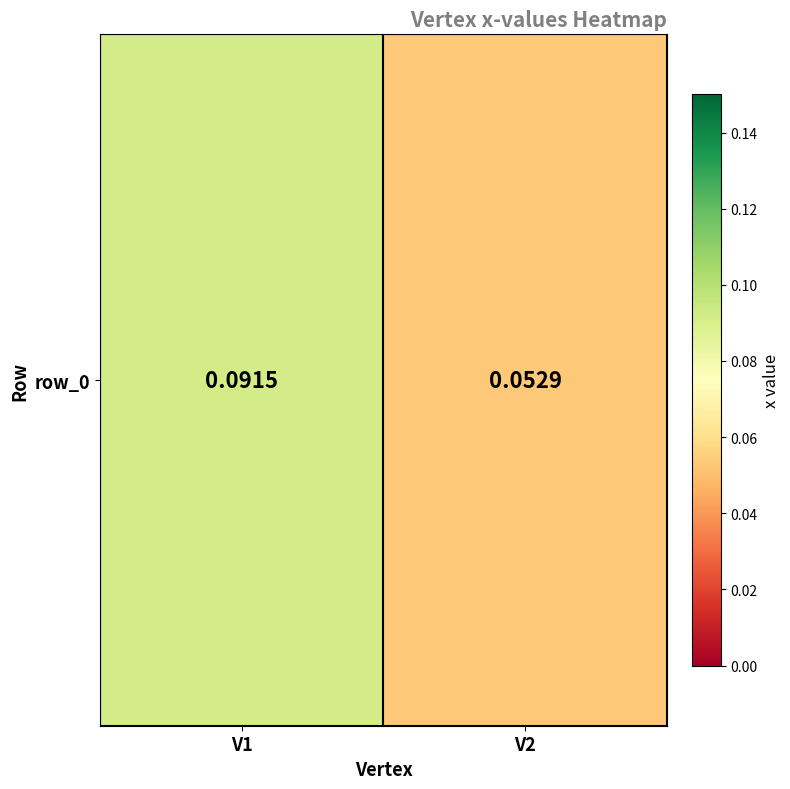

Reading left to right, transcribe all the data shown in this chart.

0.1	0.1